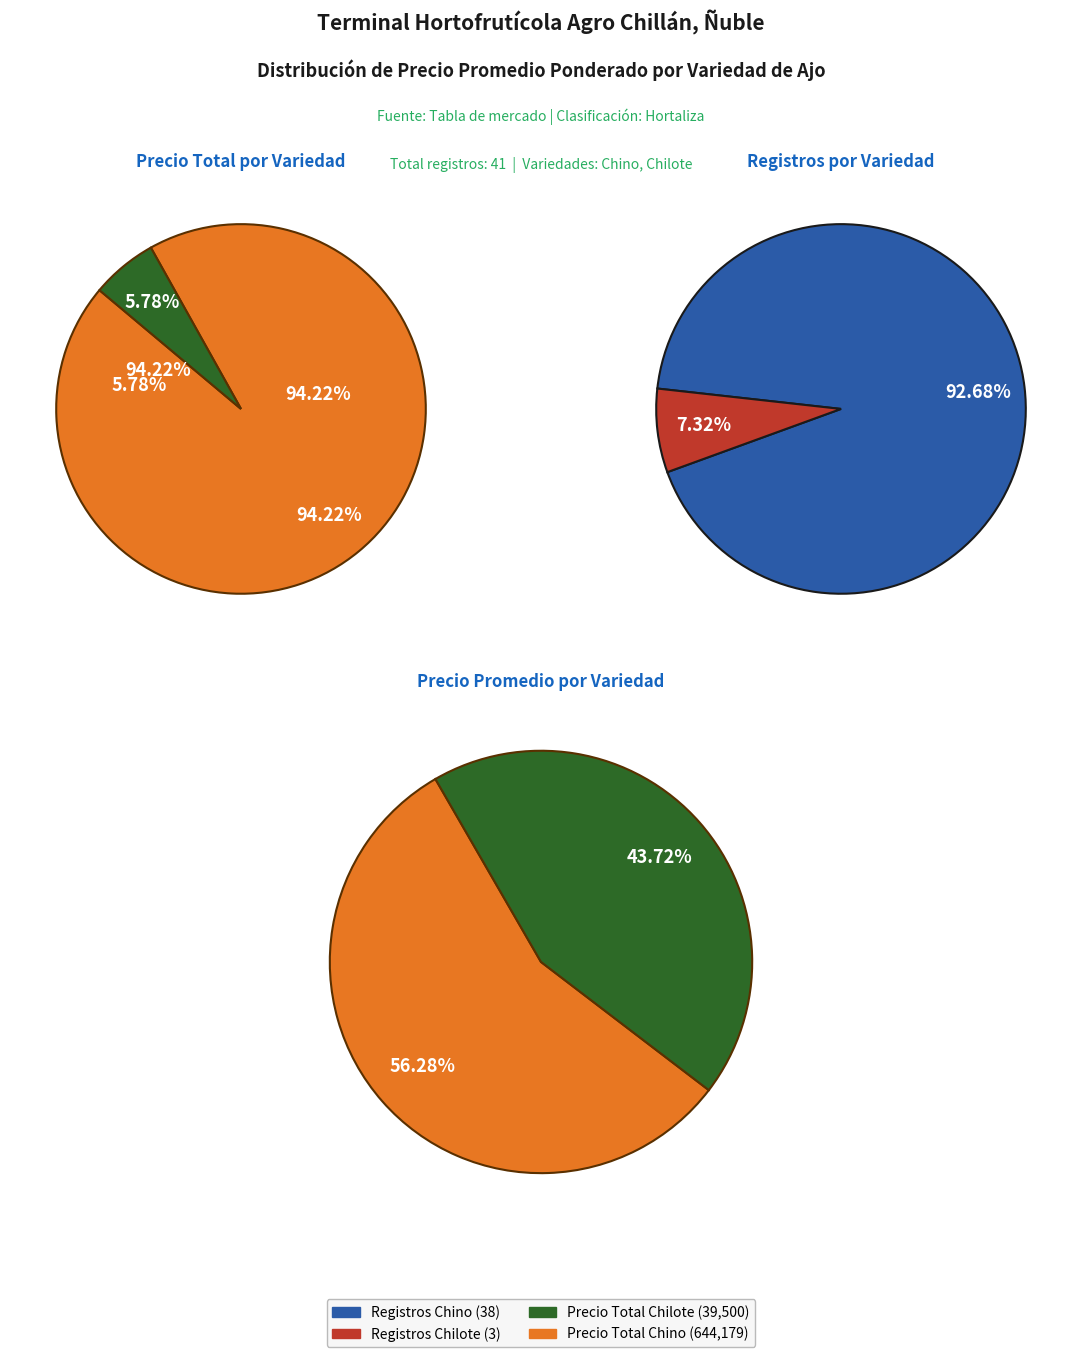

Which category has the smallest portion of the pie?

Chilote